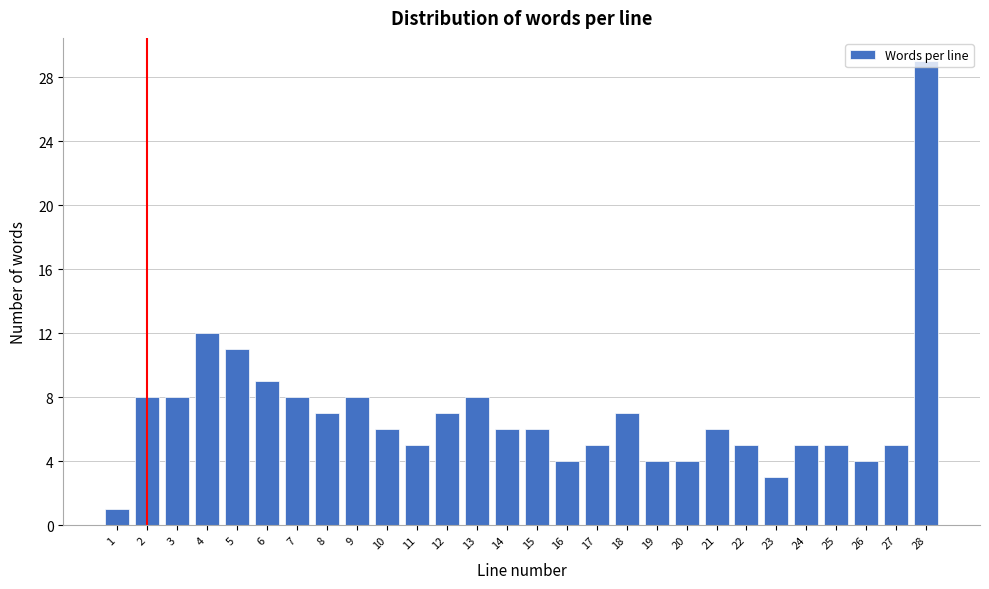

At which label is the value closest to 15?

4